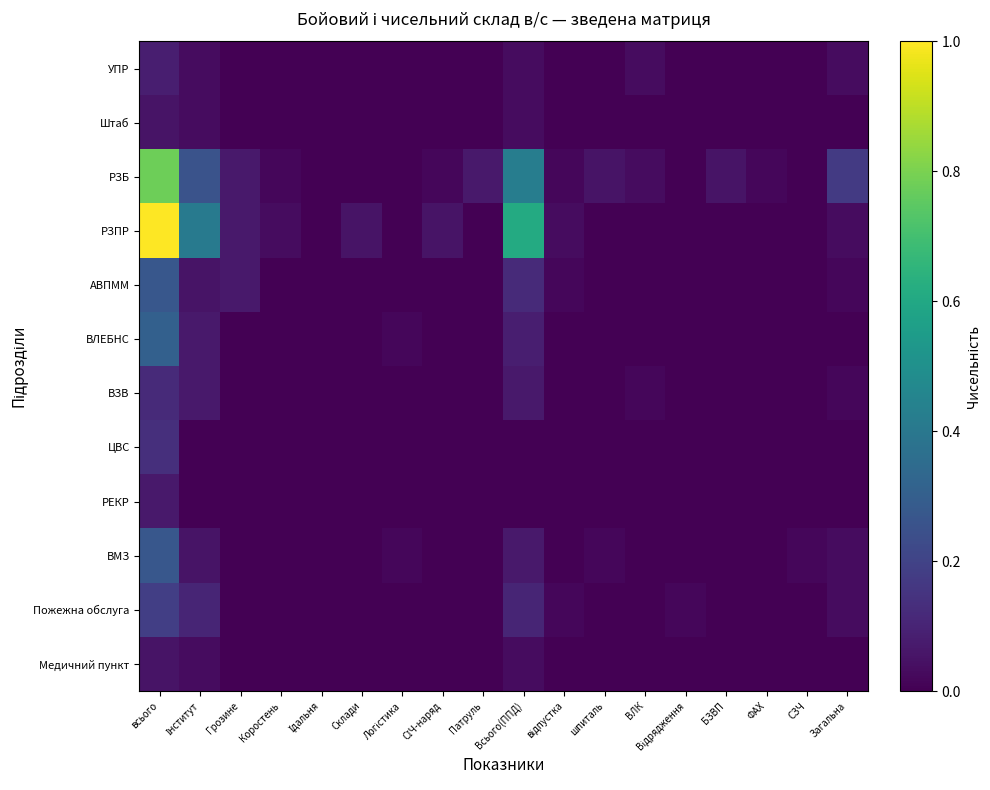

Reading left to right, transcribe all the data shown in this chart.

УПР: всього=5	Інститут=2	Грозине=0	Коростень=0	Їдальня=0	Склади=0	Логістика=0	СІЧ-наряд=0	Патруль=0	Всього(ППД)=2	відпустка=0	шпиталь=0	ВЛК=2	Відрядження=0	БЗВП=0	ФАХ=0	СЗЧ=0	Загальна=2
Штаб: всього=3	Інститут=2	Грозине=0	Коростень=0	Їдальня=0	Склади=0	Логістика=0	СІЧ-наряд=0	Патруль=0	Всього(ППД)=2	відпустка=0	шпиталь=0	ВЛК=0	Відрядження=0	БЗВП=0	ФАХ=0	СЗЧ=0	Загальна=0
РЗБ: всього=46	Інститут=15	Грозине=4	Коростень=1	Їдальня=0	Склади=0	Логістика=0	СІЧ-наряд=1	Патруль=4	Всього(ППД)=25	відпустка=1	шпиталь=3	ВЛК=2	Відрядження=0	БЗВП=3	ФАХ=1	СЗЧ=0	Загальна=10
РЗПР: всього=59	Інститут=24	Грозине=4	Коростень=2	Їдальня=0	Склади=3	Логістика=0	СІЧ-наряд=3	Патруль=0	Всього(ППД)=36	відпустка=2	шпиталь=0	ВЛК=0	Відрядження=0	БЗВП=0	ФАХ=0	СЗЧ=0	Загальна=2
АВПММ: всього=16	Інститут=3	Грозине=4	Коростень=0	Їдальня=0	Склади=0	Логістика=0	СІЧ-наряд=0	Патруль=0	Всього(ППД)=7	відпустка=1	шпиталь=0	ВЛК=0	Відрядження=0	БЗВП=0	ФАХ=0	СЗЧ=0	Загальна=1
ВЛЕБНС: всього=18	Інститут=4	Грозине=0	Коростень=0	Їдальня=0	Склади=0	Логістика=1	СІЧ-наряд=0	Патруль=0	Всього(ППД)=5	відпустка=0	шпиталь=0	ВЛК=0	Відрядження=0	БЗВП=0	ФАХ=0	СЗЧ=0	Загальна=0
ВЗВ: всього=7	Інститут=4	Грозине=0	Коростень=0	Їдальня=0	Склади=0	Логістика=0	СІЧ-наряд=0	Патруль=0	Всього(ППД)=4	відпустка=0	шпиталь=0	ВЛК=1	Відрядження=0	БЗВП=0	ФАХ=0	СЗЧ=0	Загальна=1
ЦВС: всього=8	Інститут=0	Грозине=0	Коростень=0	Їдальня=0	Склади=0	Логістика=0	СІЧ-наряд=0	Патруль=0	Всього(ППД)=0	відпустка=0	шпиталь=0	ВЛК=0	Відрядження=0	БЗВП=0	ФАХ=0	СЗЧ=0	Загальна=0
РЕКР: всього=4	Інститут=0	Грозине=0	Коростень=0	Їдальня=0	Склади=0	Логістика=0	СІЧ-наряд=0	Патруль=0	Всього(ППД)=0	відпустка=0	шпиталь=0	ВЛК=0	Відрядження=0	БЗВП=0	ФАХ=0	СЗЧ=0	Загальна=0
ВМЗ: всього=16	Інститут=3	Грозине=0	Коростень=0	Їдальня=0	Склади=0	Логістика=1	СІЧ-наряд=0	Патруль=0	Всього(ППД)=4	відпустка=0	шпиталь=1	ВЛК=0	Відрядження=0	БЗВП=0	ФАХ=0	СЗЧ=1	Загальна=2
Пожежна обслуга: всього=11	Інститут=6	Грозине=0	Коростень=0	Їдальня=0	Склади=0	Логістика=0	СІЧ-наряд=0	Патруль=0	Всього(ППД)=6	відпустка=1	шпиталь=0	ВЛК=0	Відрядження=1	БЗВП=0	ФАХ=0	СЗЧ=0	Загальна=2
Медичний пункт: всього=3	Інститут=2	Грозине=0	Коростень=0	Їдальня=0	Склади=0	Логістика=0	СІЧ-наряд=0	Патруль=0	Всього(ППД)=2	відпустка=0	шпиталь=0	ВЛК=0	Відрядження=0	БЗВП=0	ФАХ=0	СЗЧ=0	Загальна=0